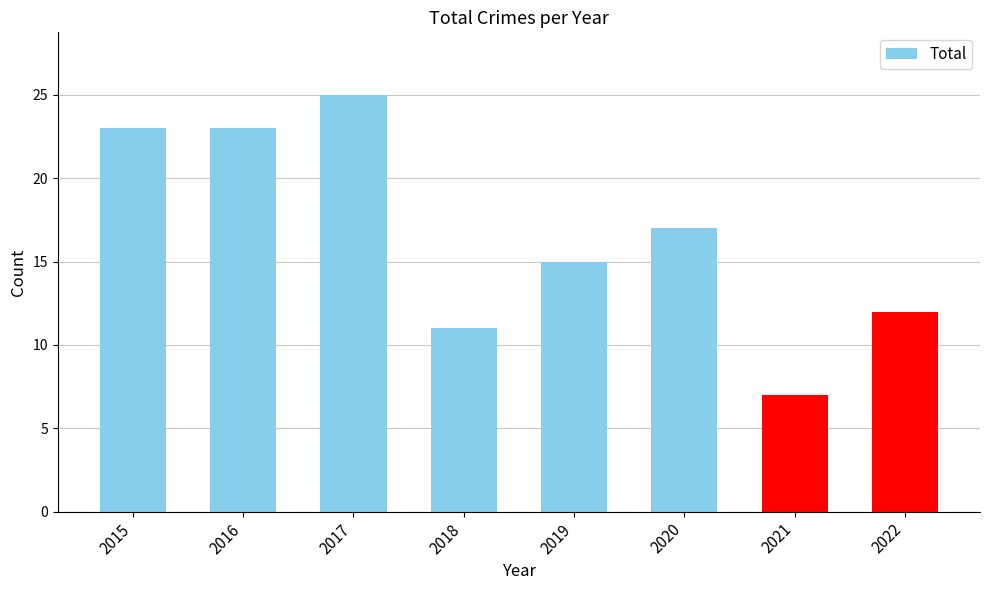

What is the maximum value shown in the chart?

25